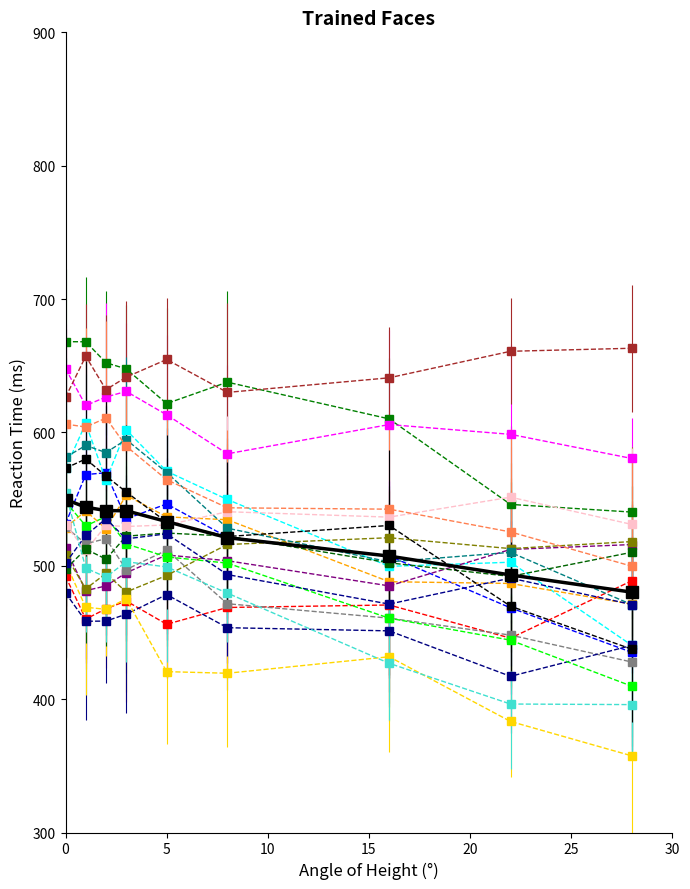

How many data points does each series have?

9